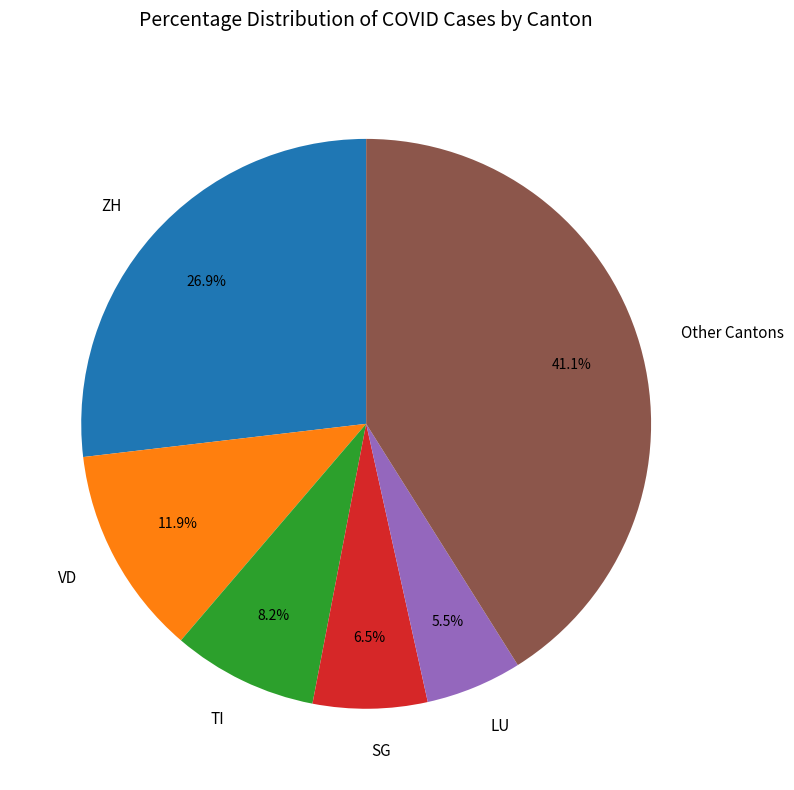

Between Other Cantons and ZH, which is larger?

Other Cantons